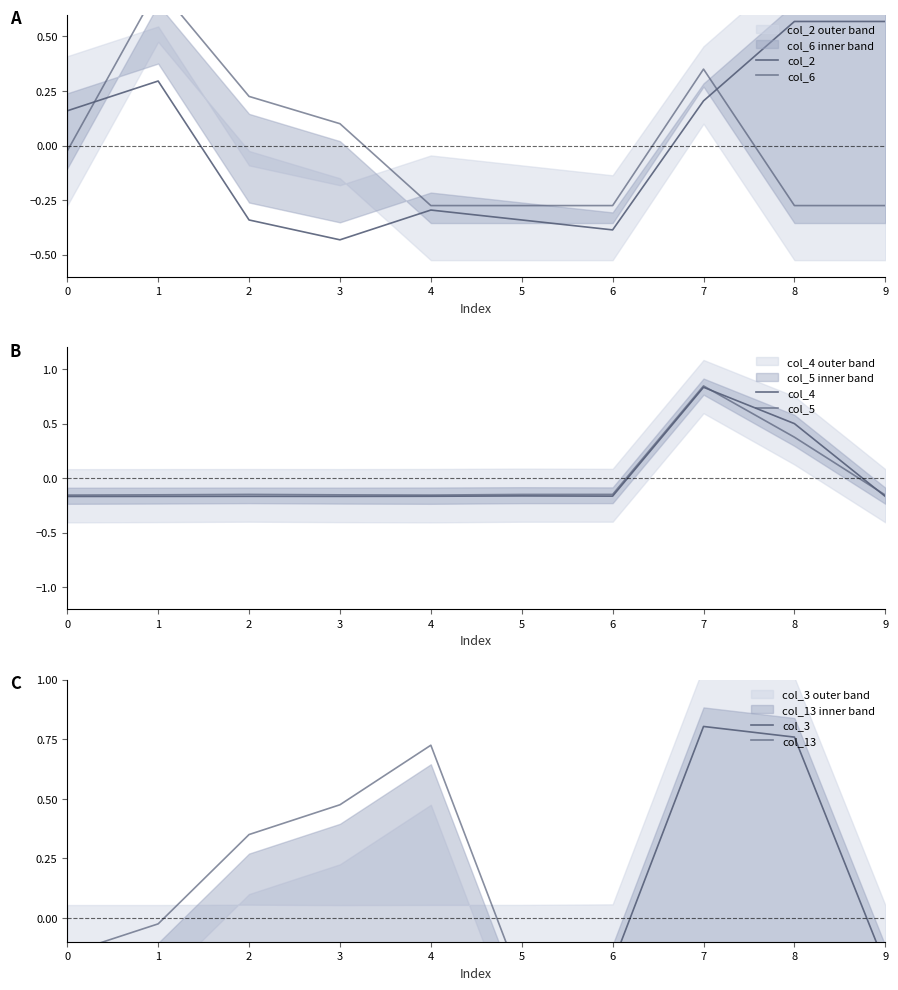

At which category does col_4 reach its first local peak?

2